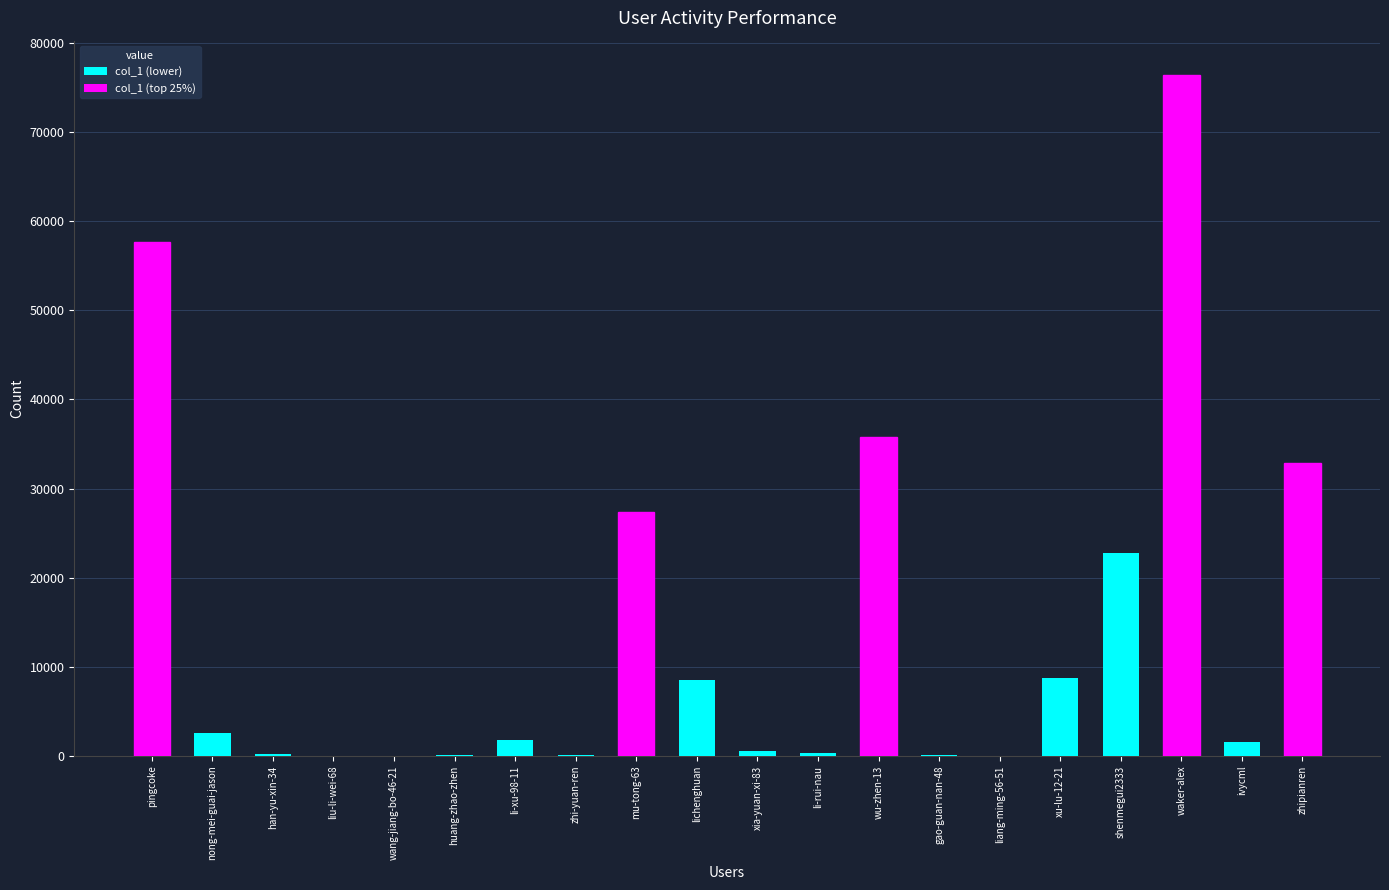

Are the bars grouped side by side (vs. stacked)?

No